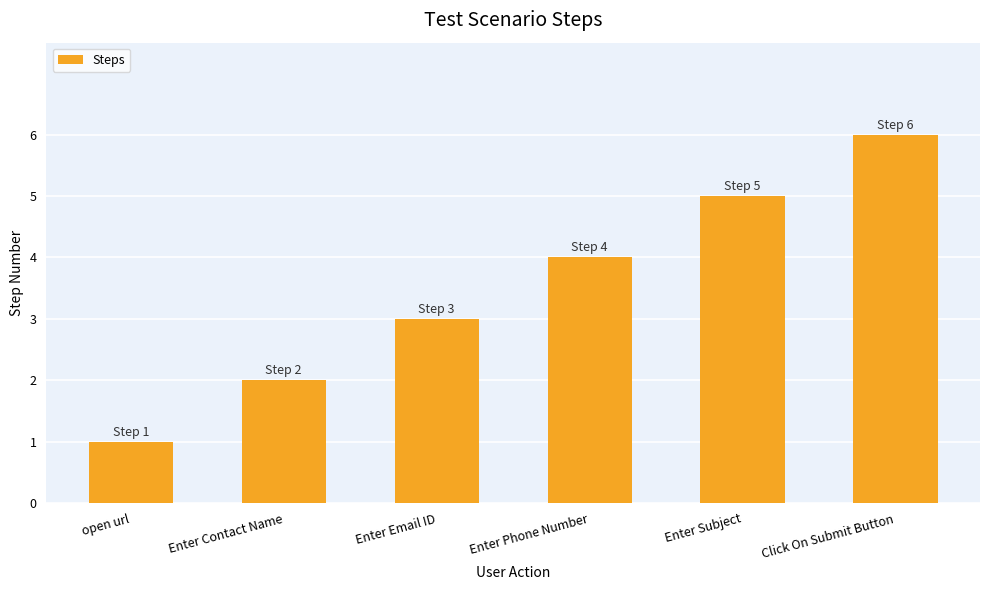

Reading left to right, transcribe all the data shown in this chart.

1	2	3	4	5	6